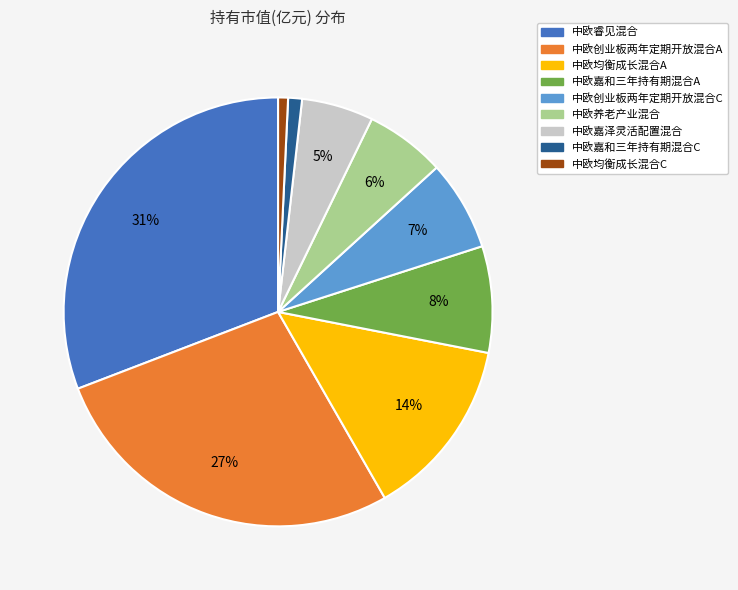

Is the sum of 中欧养老产业混合 and 中欧嘉泽灵活配置混合 greater than half?

No